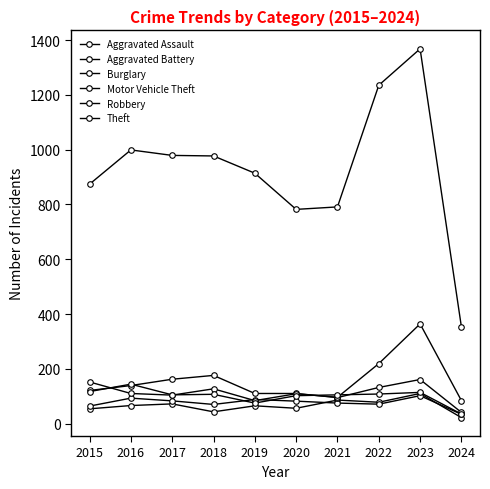

What is the sum of the Robbery values at 2019 and 2017?

180